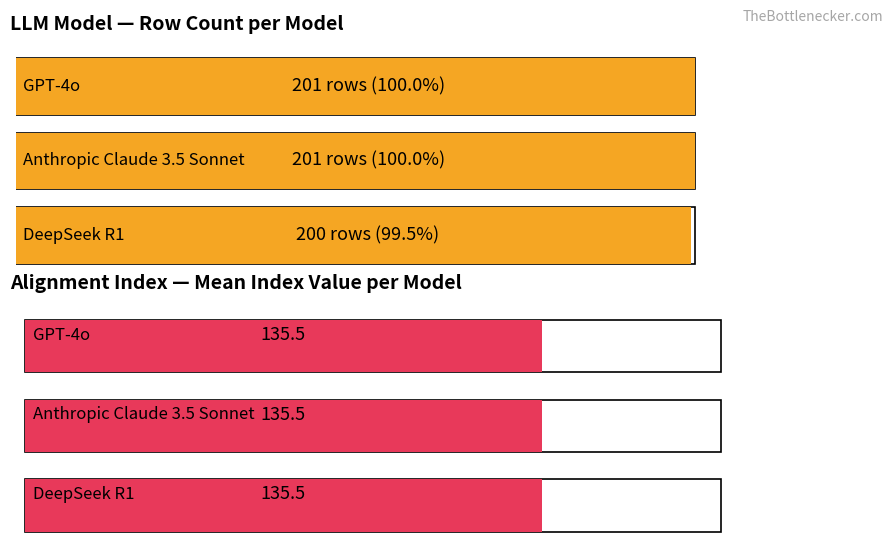

Does the chart contain any negative values?

No